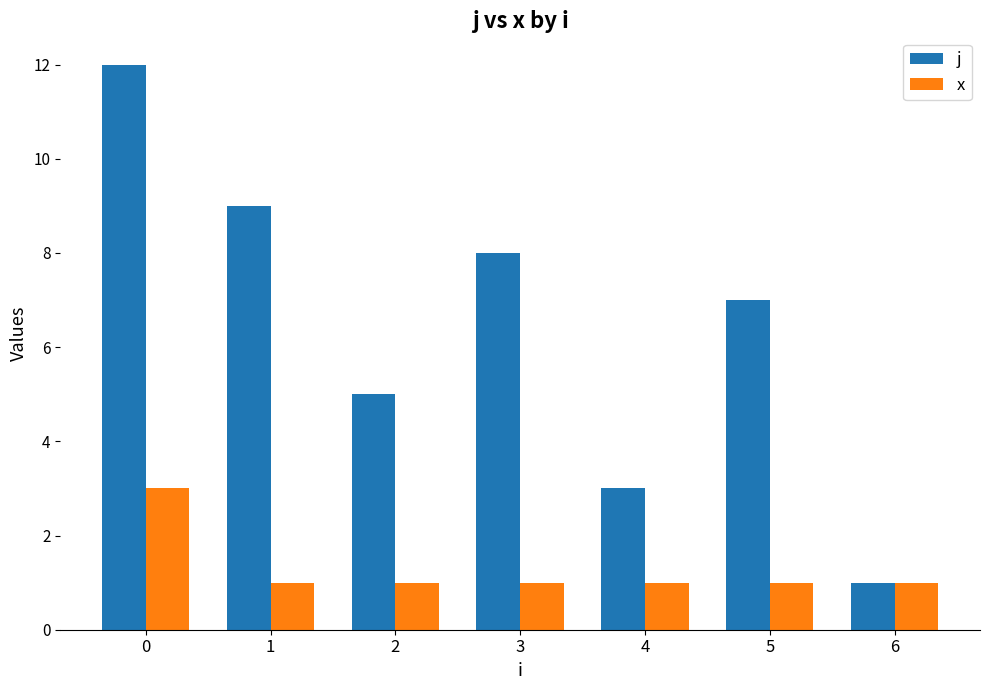

Is it true that j equals 8 at 3?

True